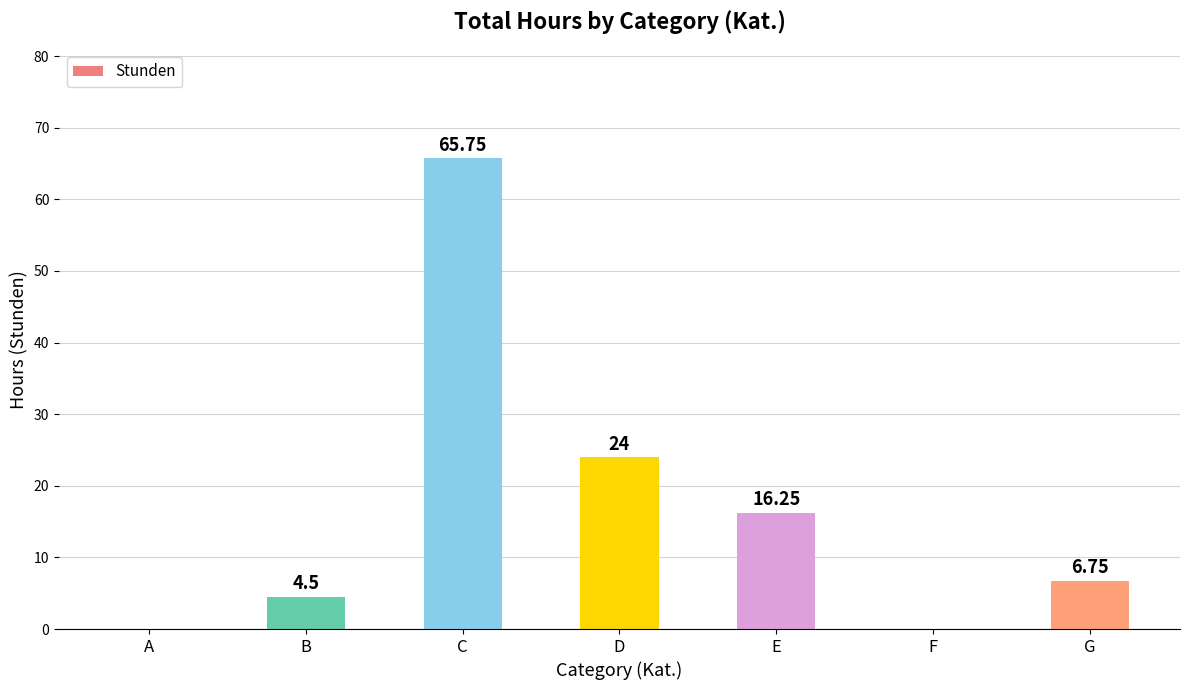

Which has a higher value, D or C?

C